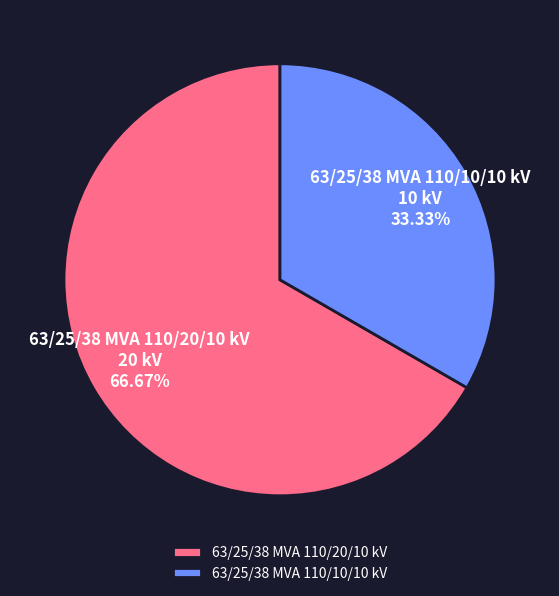

How many segments does this pie chart have?

2